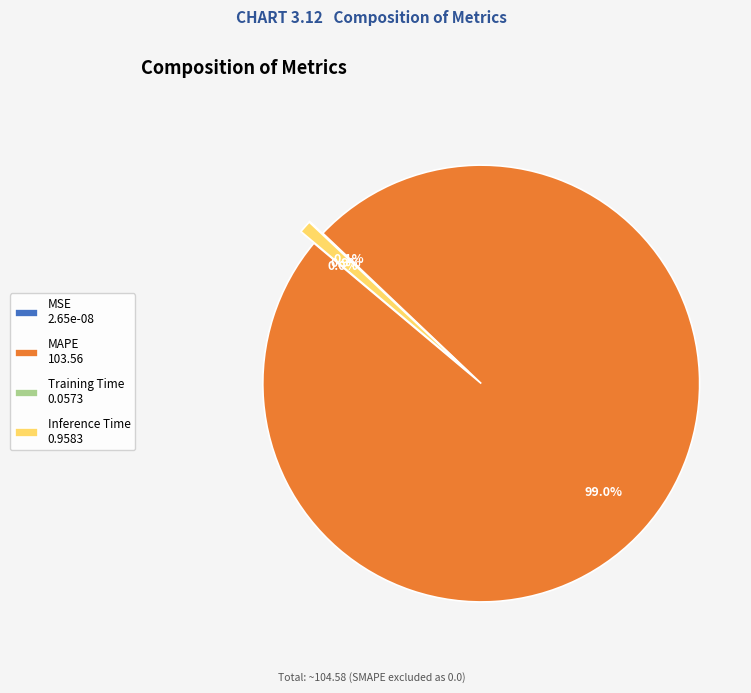

Which slice is the smallest?

MSE